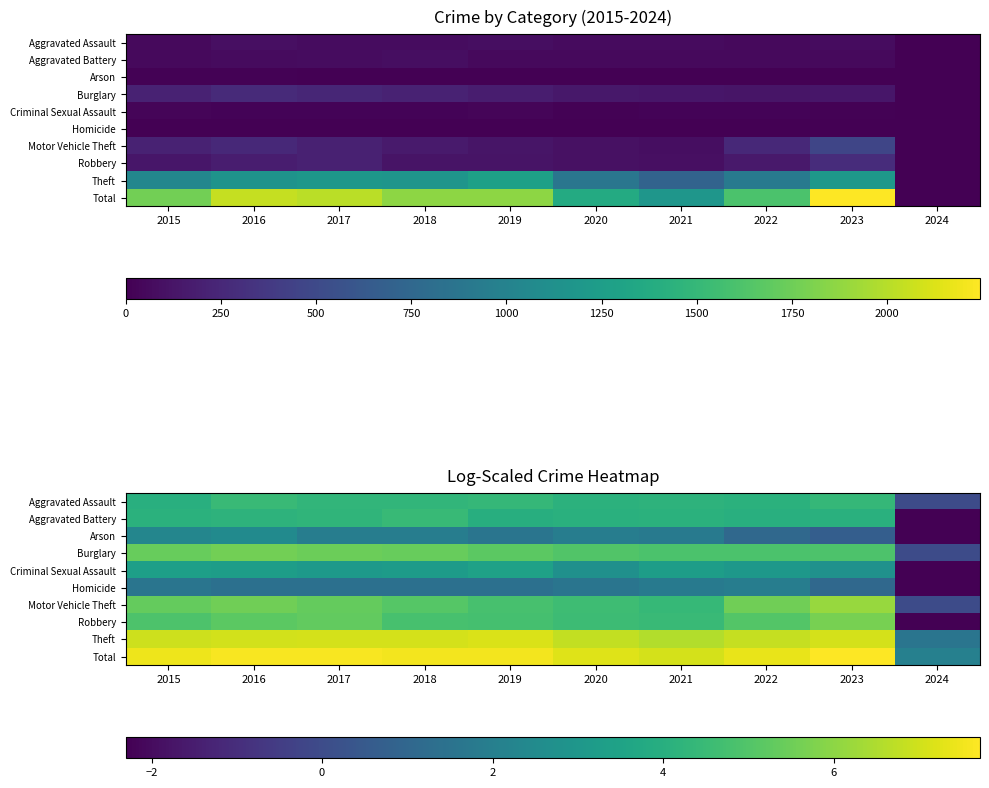

Rank the categories by Burglary value from lowest to highest.

2024, 2022, 2021, 2023, 2020, 2019, 2015, 2018, 2017, 2016